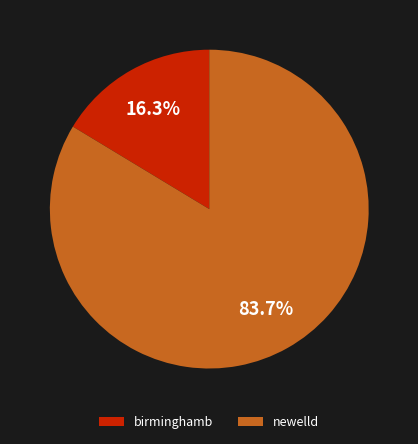

To the nearest percent, what is the average slice percentage?

50%